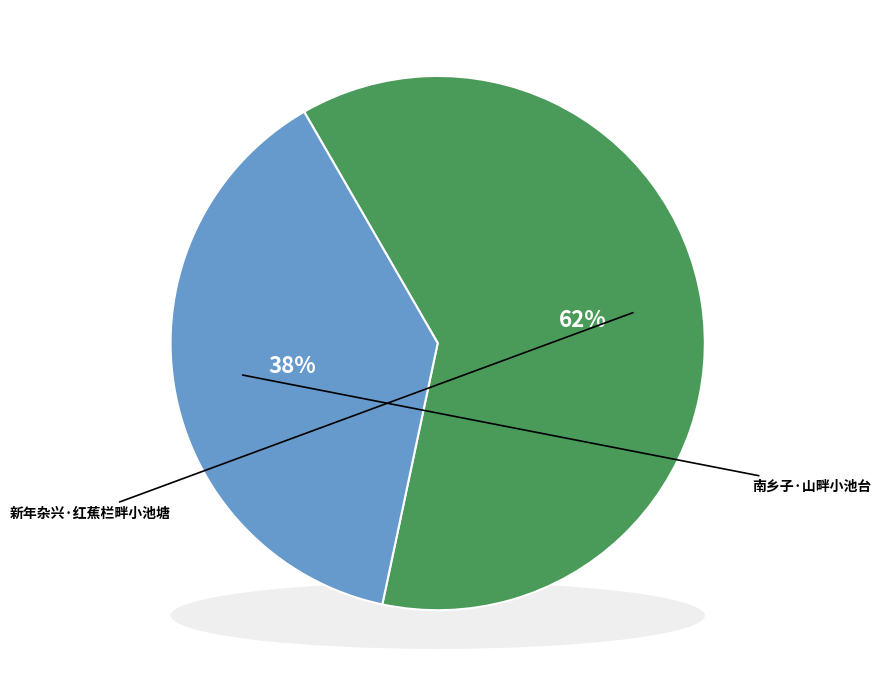

To the nearest percent, what portion does 南乡子·山畔小池台 represent?

38%